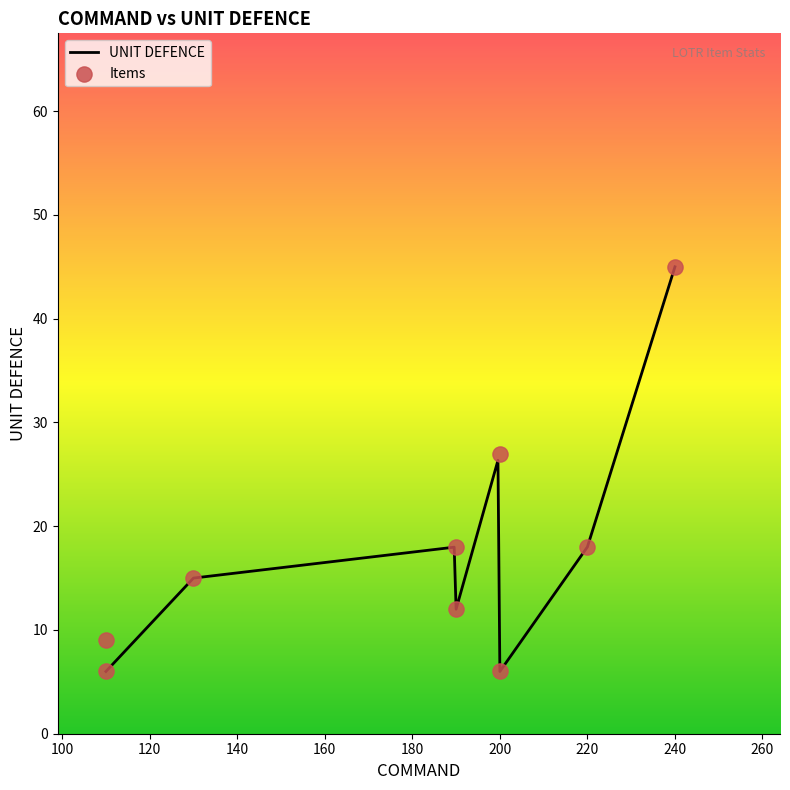

Approximately how many times larger is the value at 8 compared to 12?

0.4